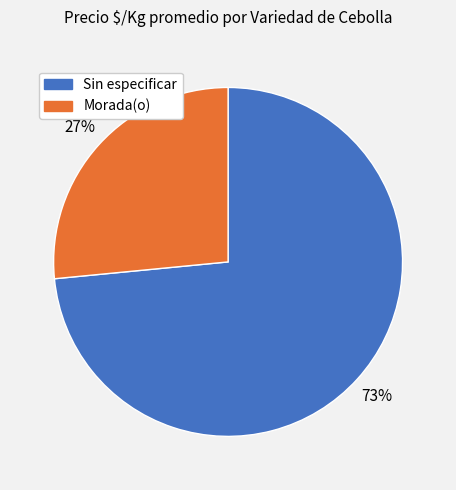

Does any single category account for the majority?

Yes